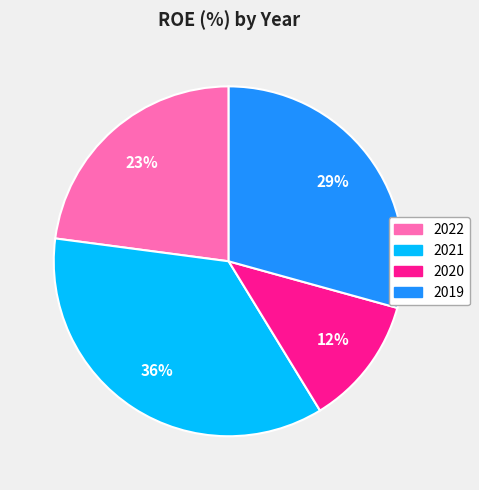

Rank the categories by value from highest to lowest.

2021, 2019, 2022, 2020